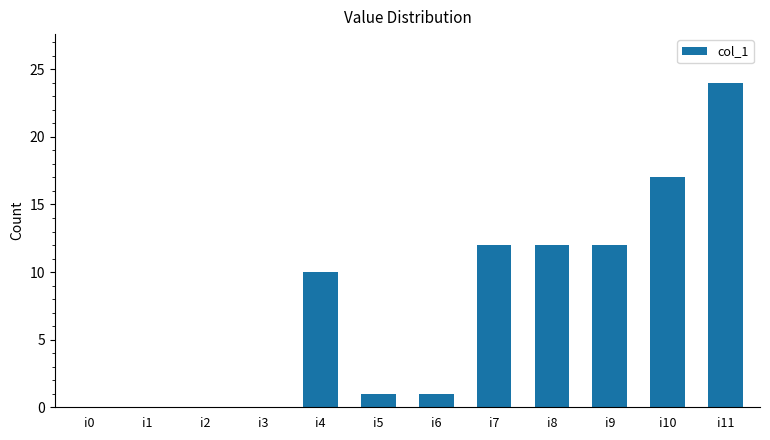

The chart shows a value of -14 at i1. True or false?

False